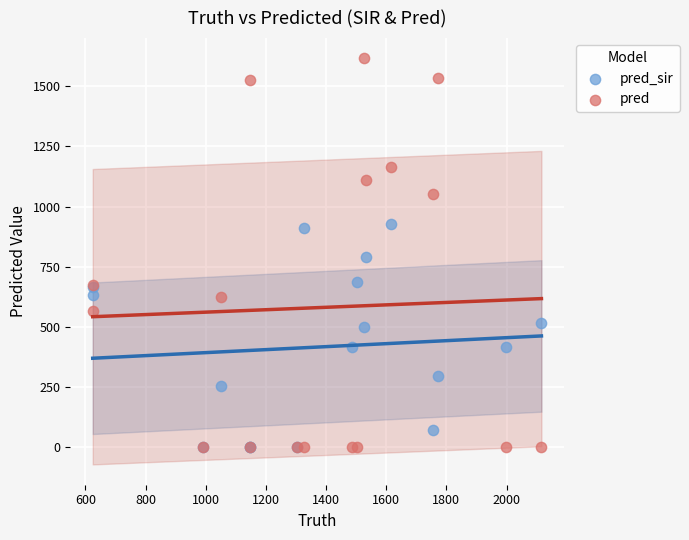

Which series has the largest Y range (max minus min)?

pred